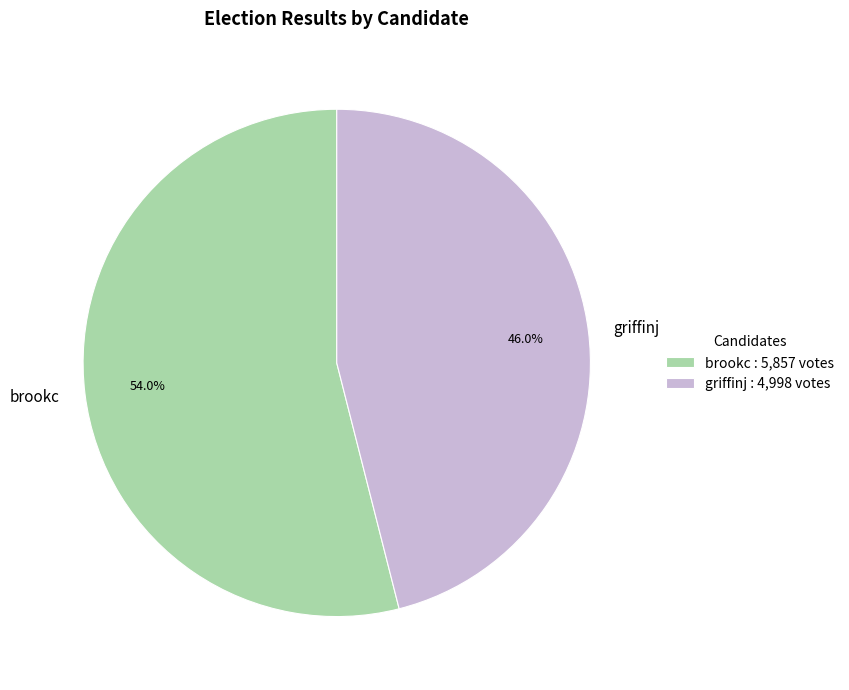

To the nearest percent, what portion does griffinj represent?

46%